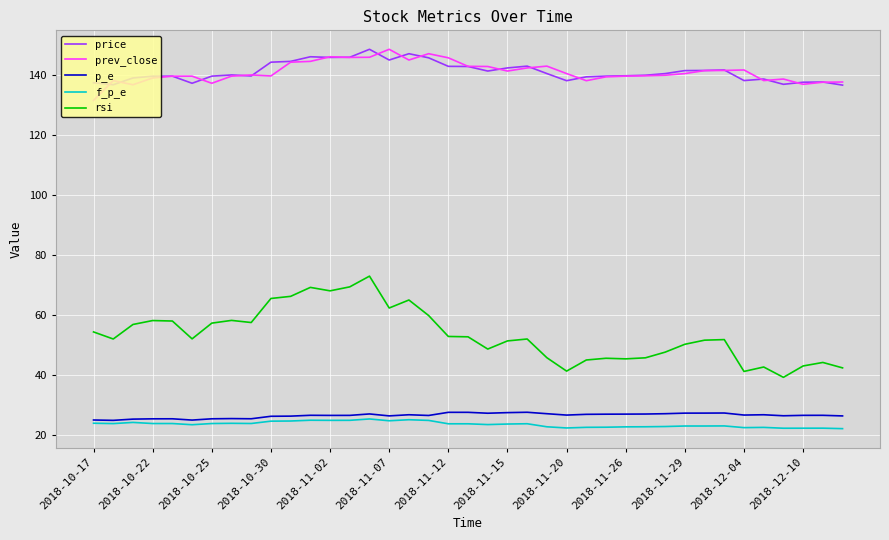

True or false: rsi and price cross at least once.

False